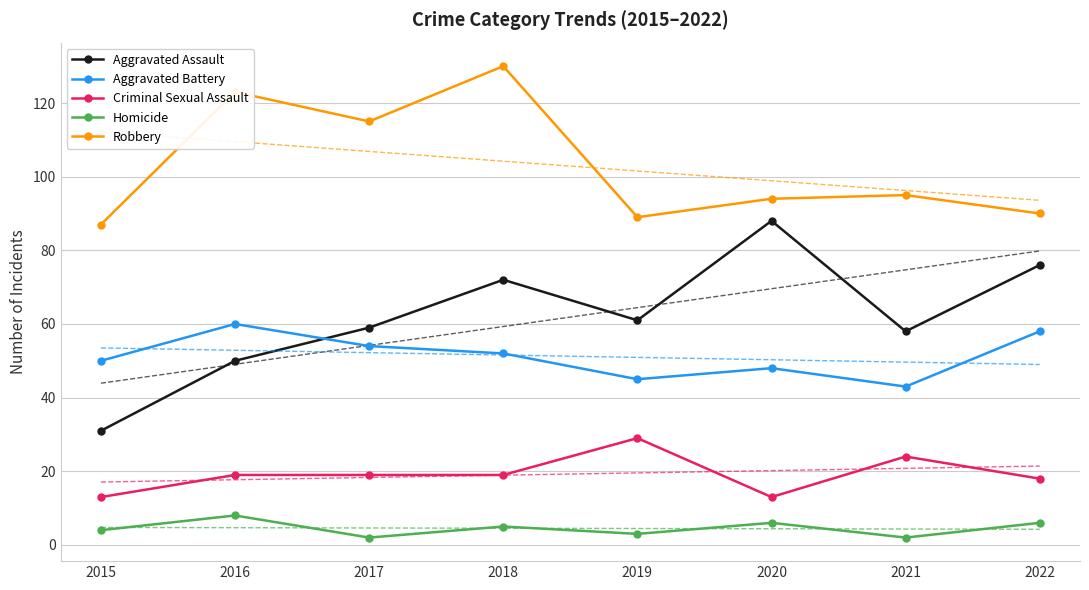

What is the approximate value of Aggravated Assault at 2022?

76